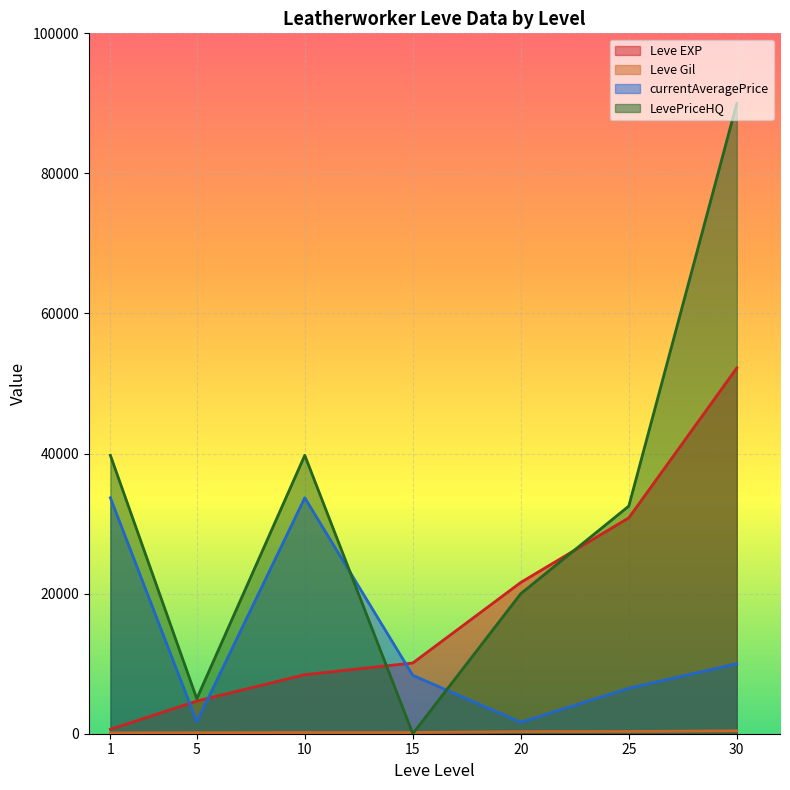

How many lines are shown in the chart?

4